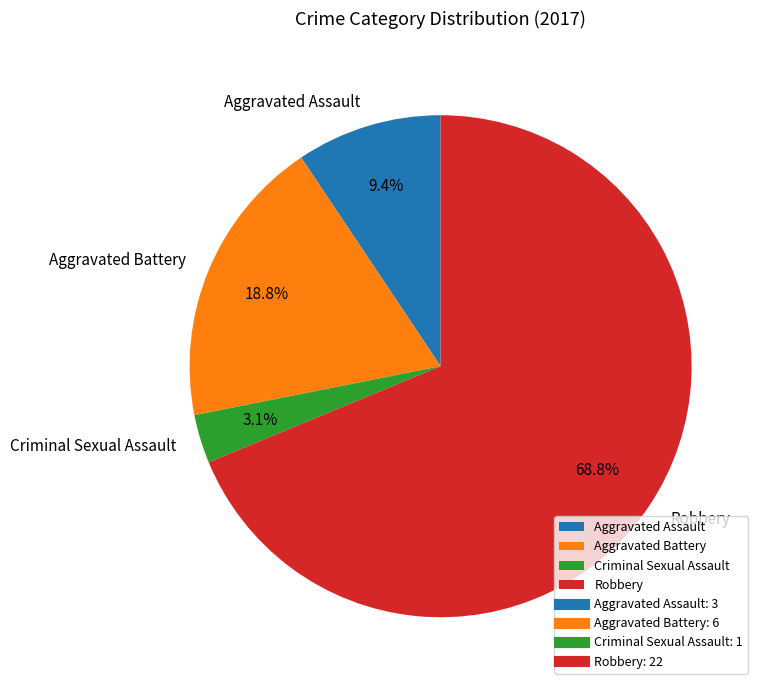

True or false: Aggravated Assault accounts for 16% of the total.

False